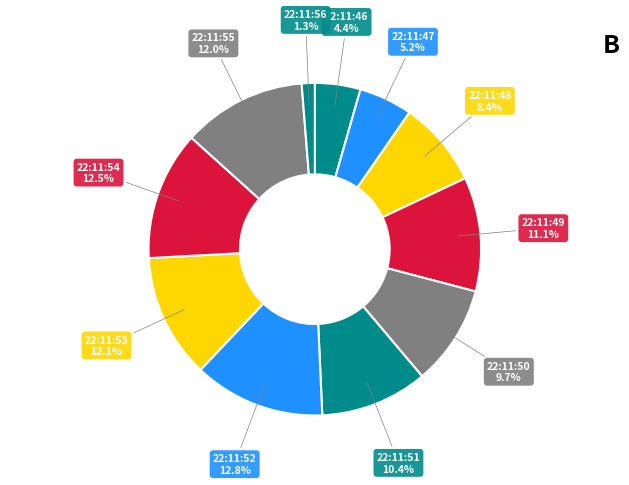

Count the number of slices in the pie.

11